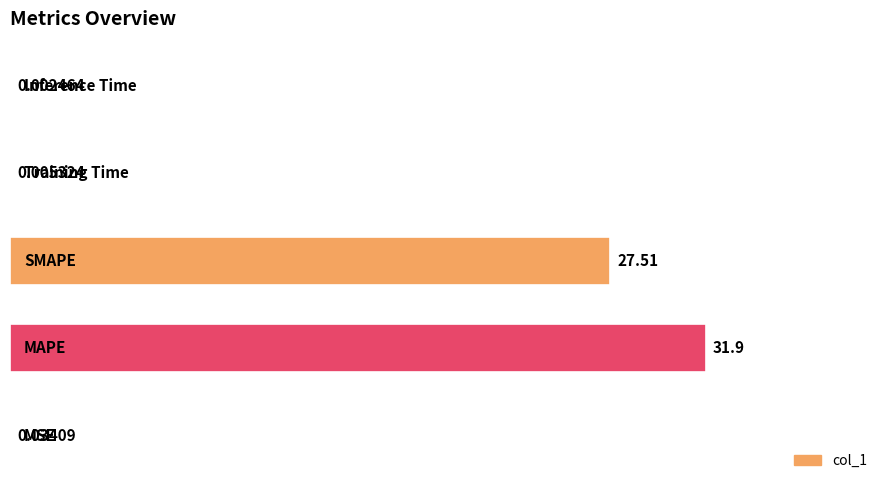

What is the greatest value displayed?

31.9